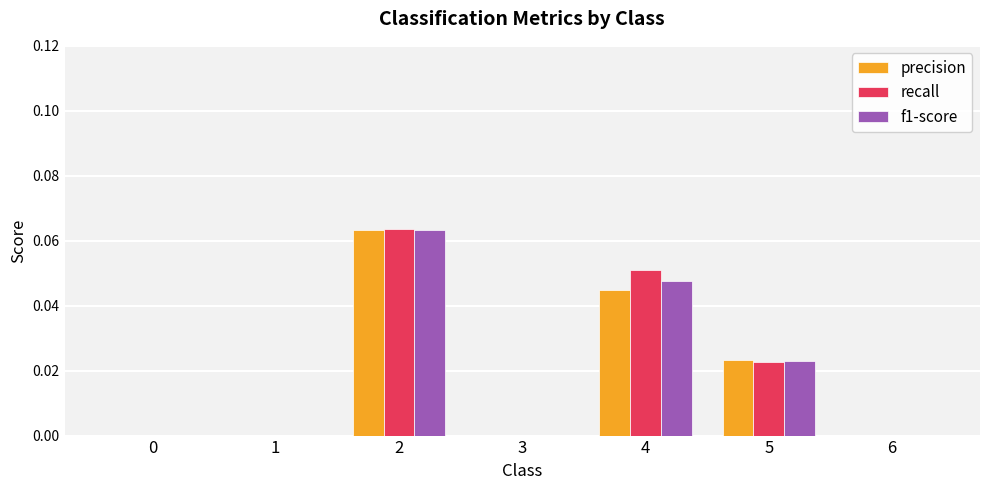

The recall series shows 0.0 at 1. True or false?

True